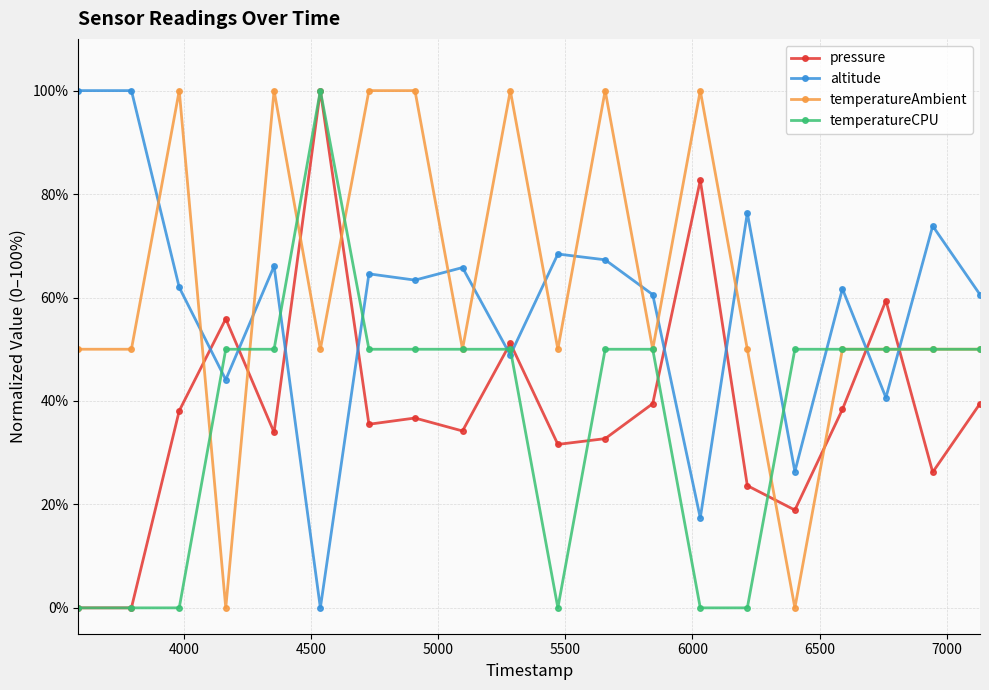

True or false: altitude has more than 0 points higher than both neighbors.

True